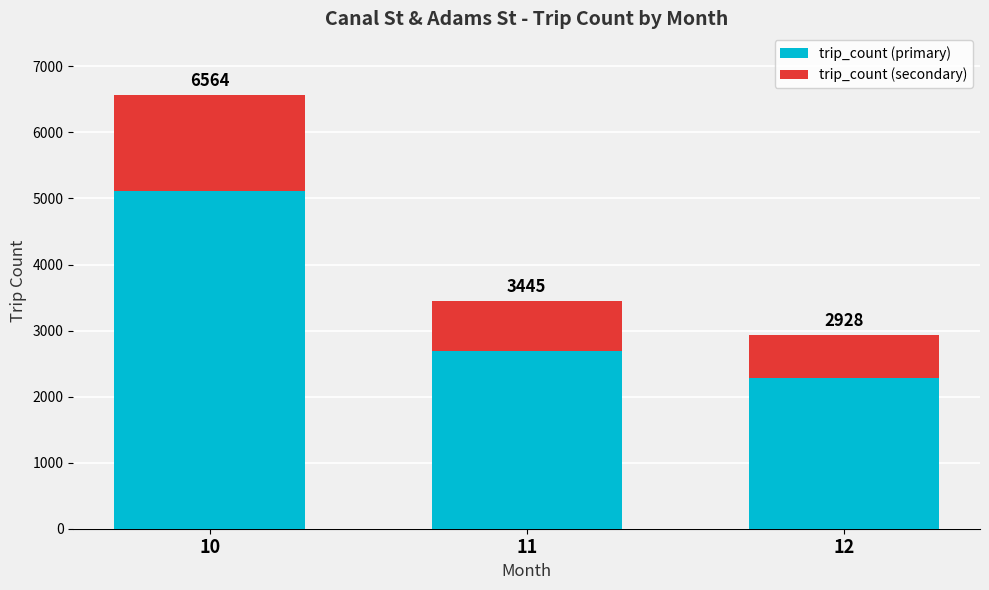

Which series changed the most between 11 and 12?

trip_count (primary)